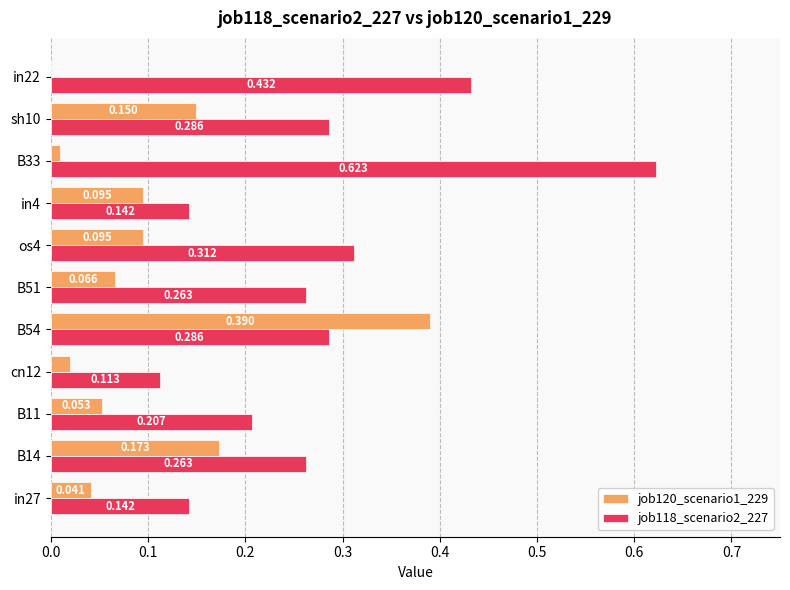

Is the value of job120_scenario1_229 at cn12 greater than the value of job118_scenario2_227 at B51?

No